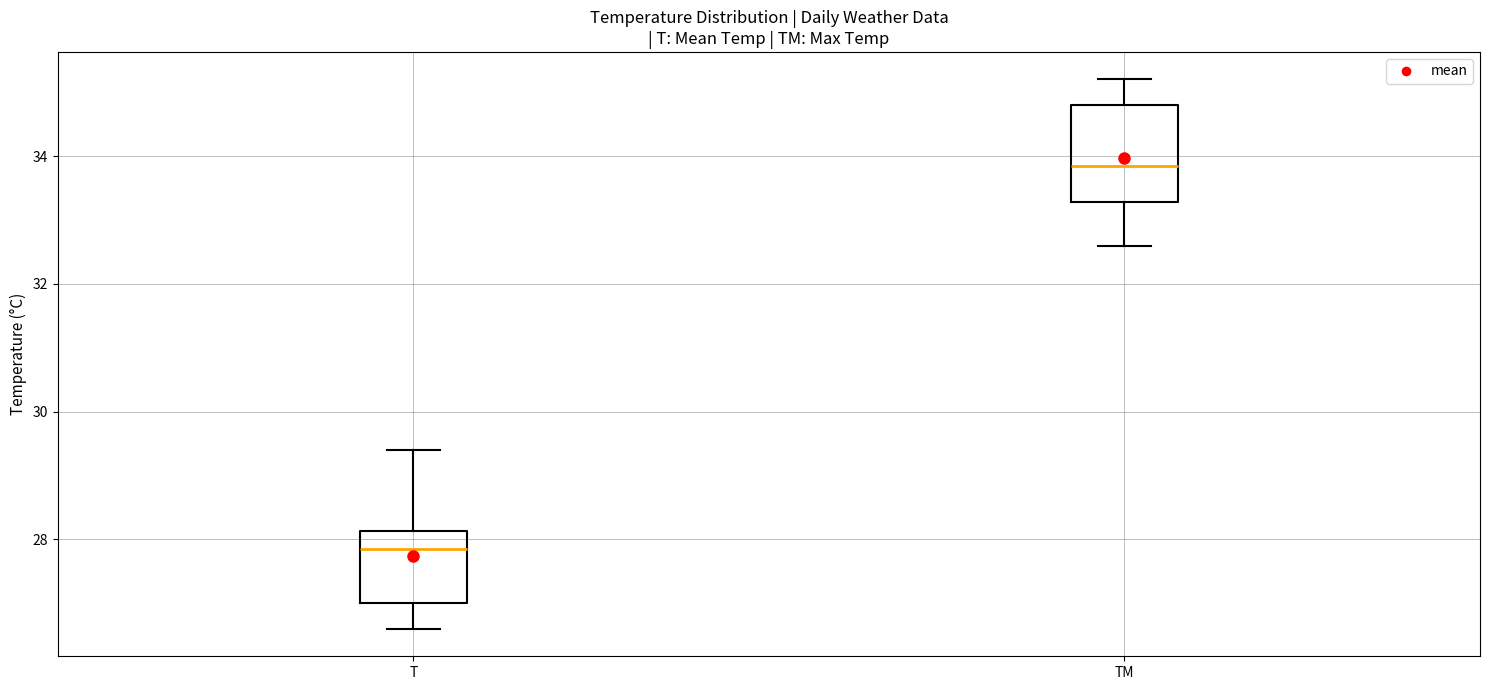

Which box is the tallest, from its lower edge to its upper edge?

TM